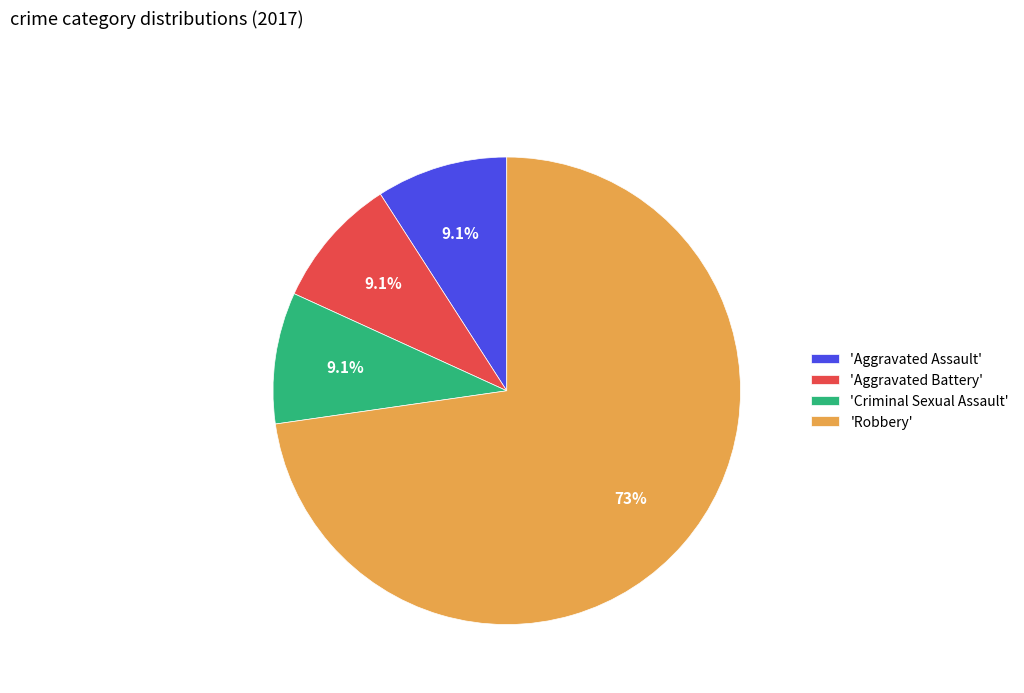

Combined, what portion of the pie is 'Aggravated Battery' and 'Criminal Sexual Assault'?

18.2%